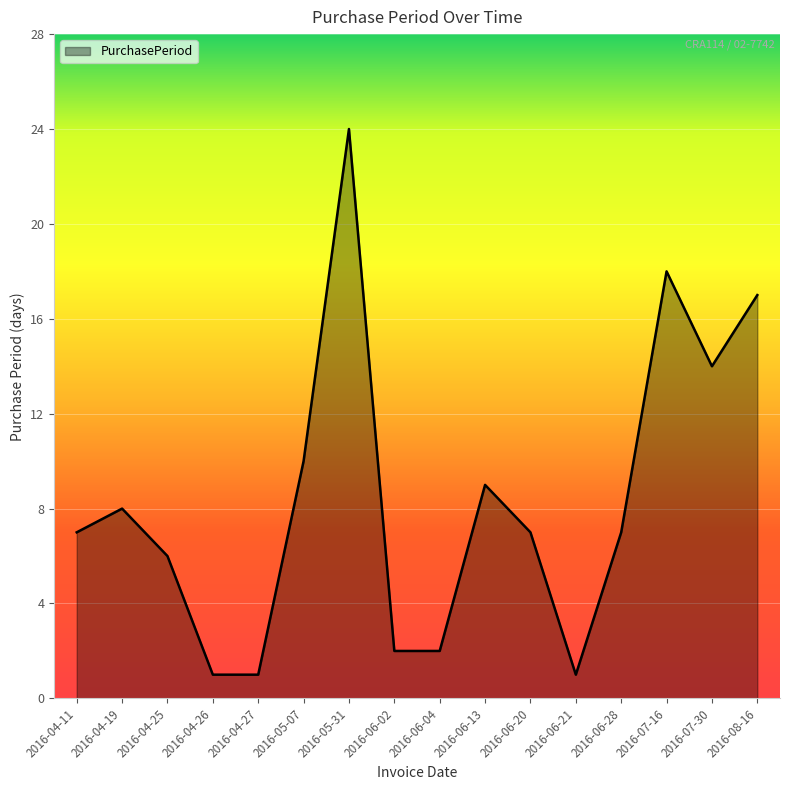

What position from the right is 2016-06-02?

9